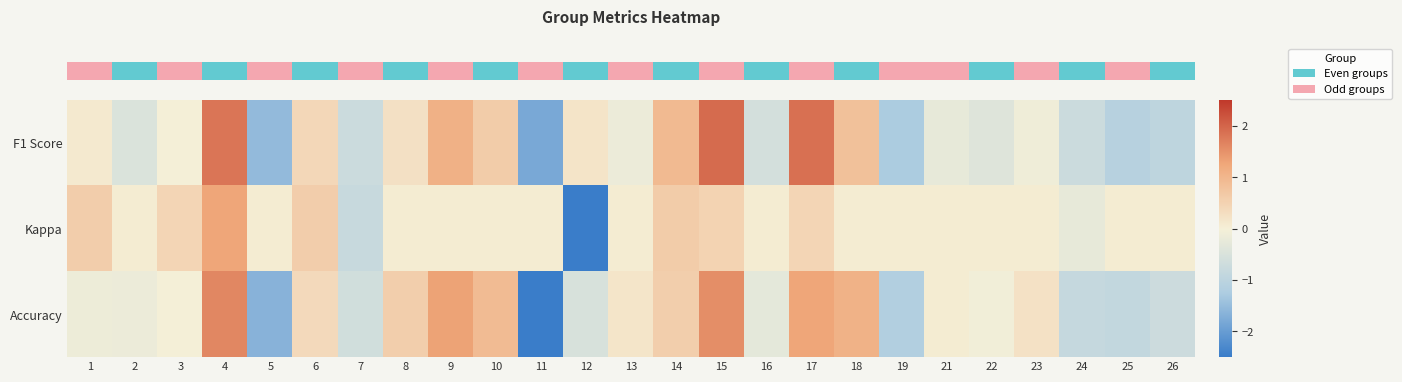

At 1, list the series in order from largest to smallest.

row_1, row_0, row_2